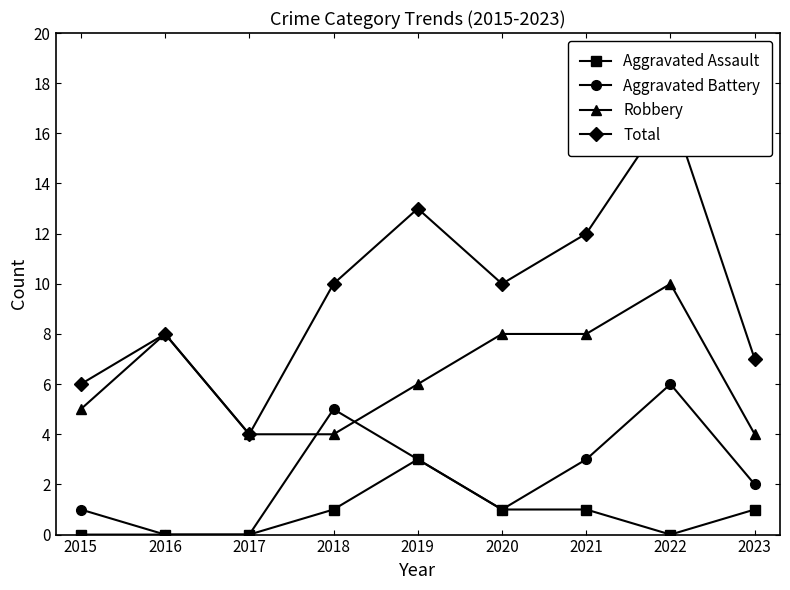

What is the highest value of the Total series?

17